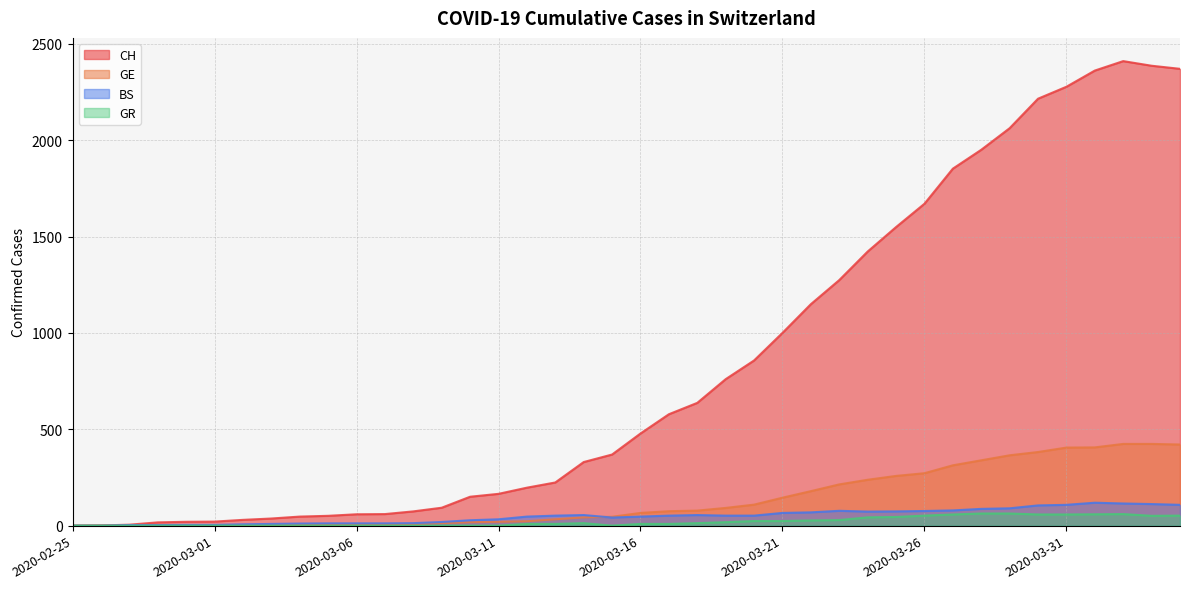

What is the sum of the GE values at 2020-03-18 and 2020-02-26?

79